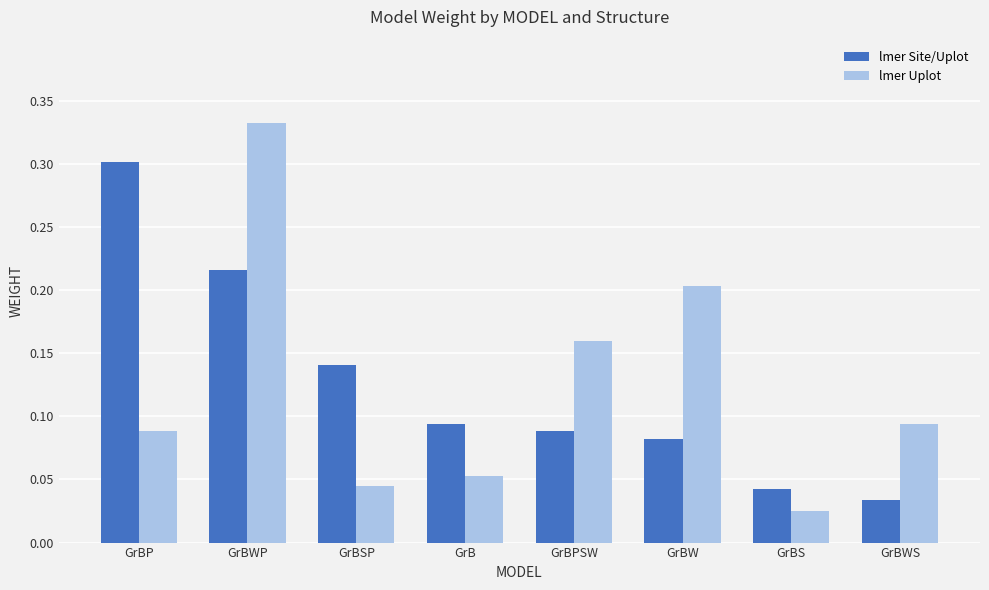

What is the sum of all lmer Uplot values?

1.0